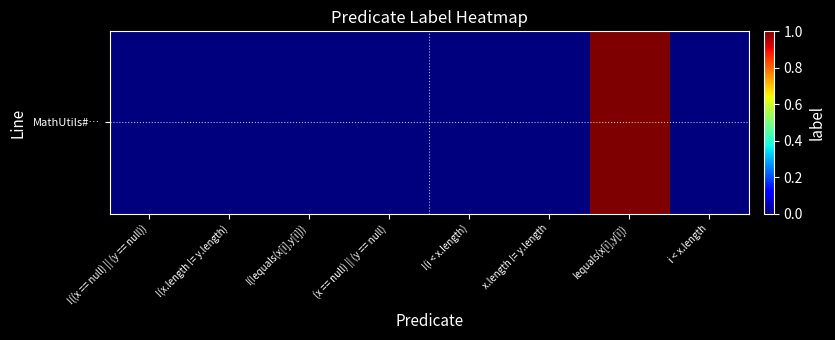

How many values exceed 0?

1